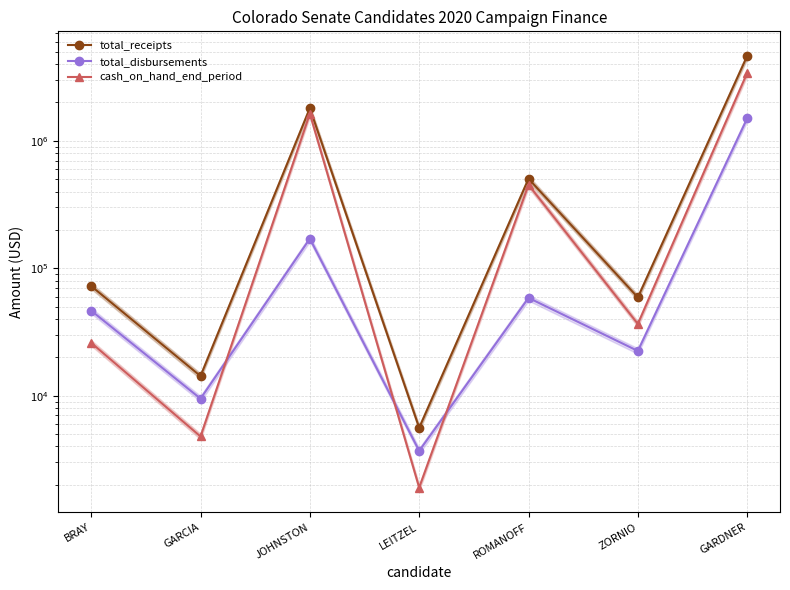

Between BRAY and JOHNSTON, which series saw the biggest shift?

total_receipts